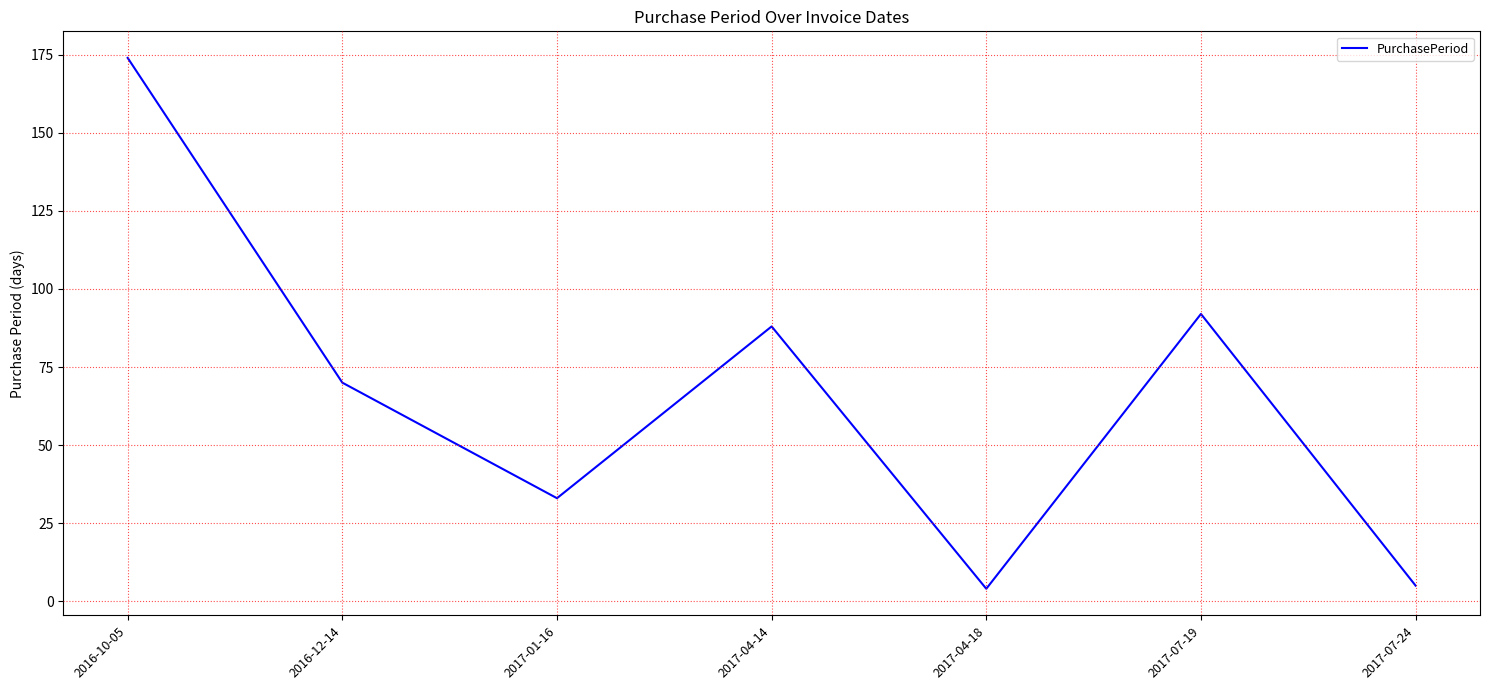

What is the change in value from 2016-10-05 to 2017-04-14?

-86